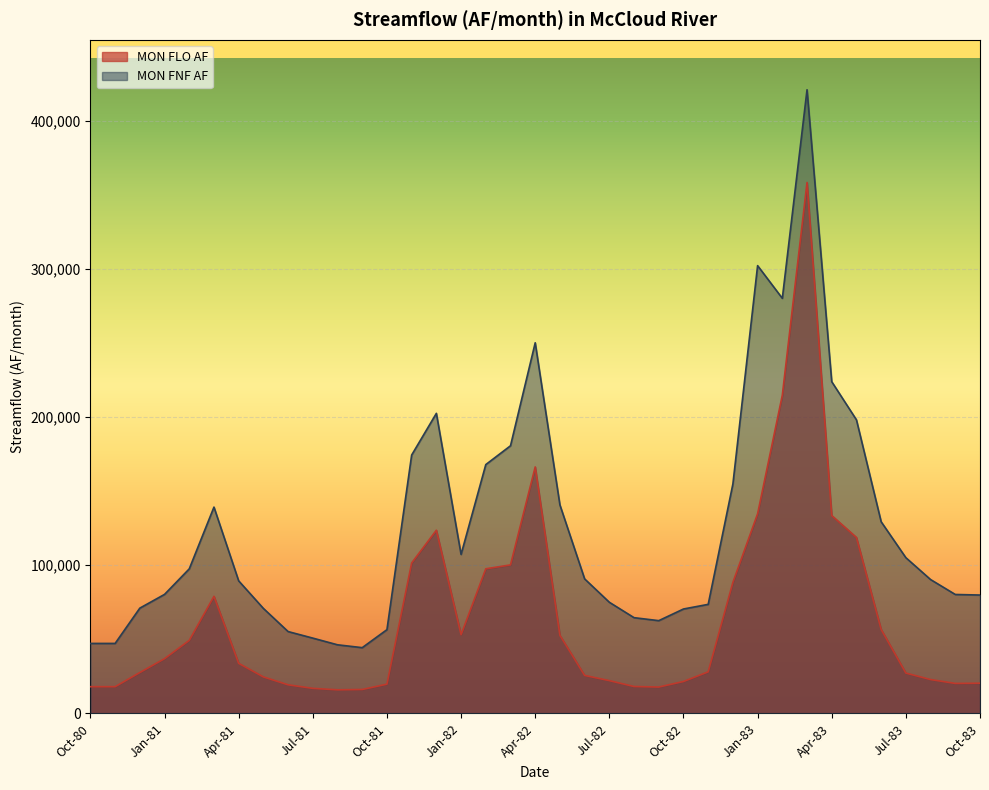

The value of MON FLO AF at Feb-82 is 97580. True or false?

True